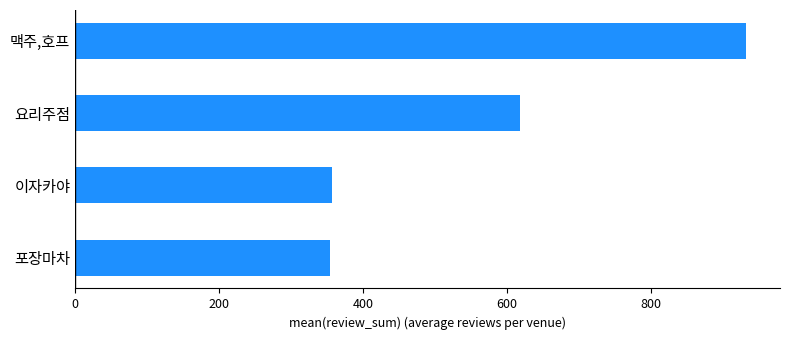

True or false: the data shows 491.5 at 이자카야.

False